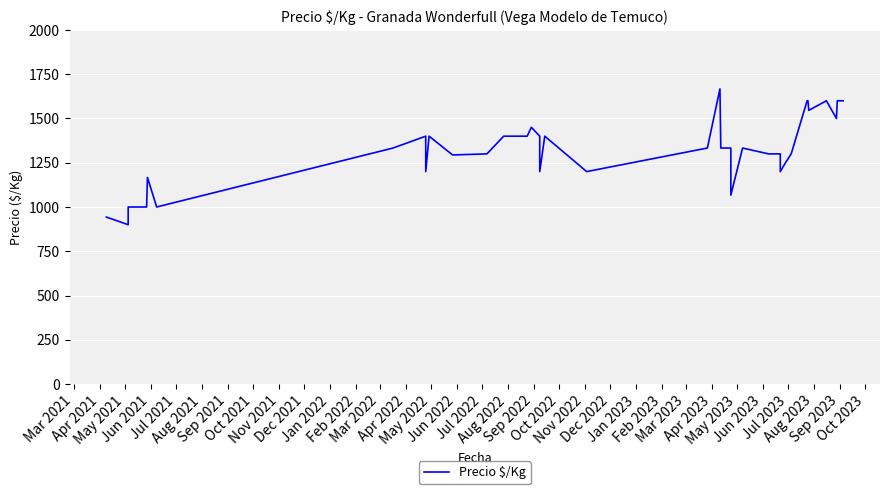

How many points are lower than both their immediate neighbors (excluding endpoints)?

10